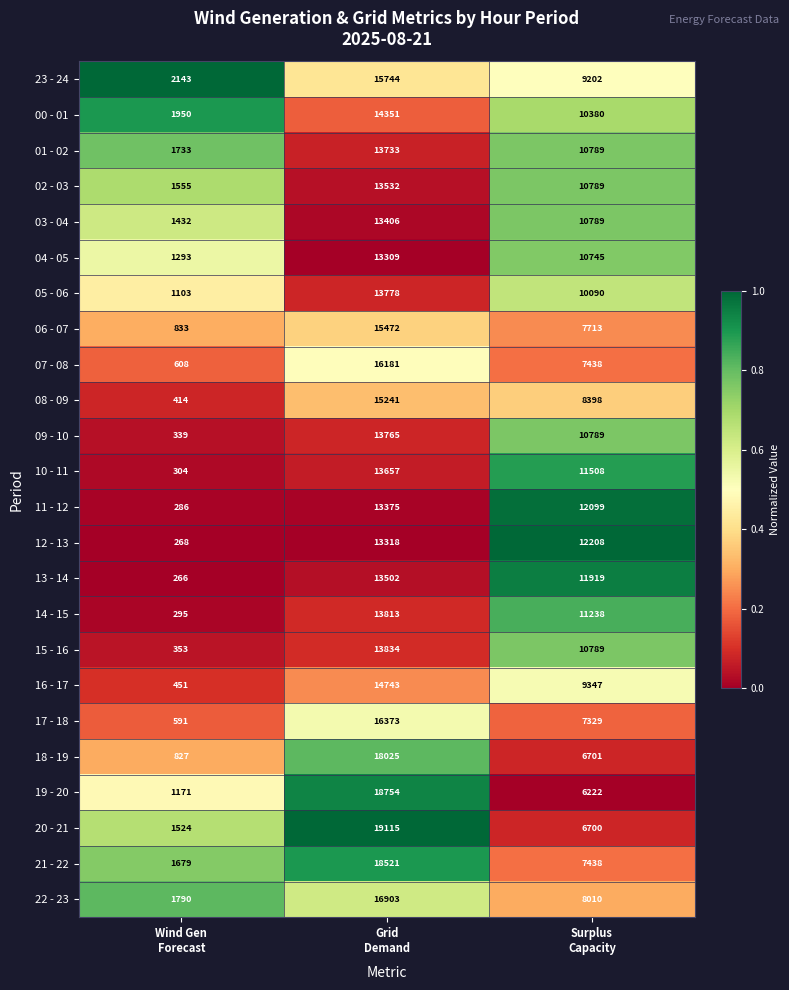

At which category is the sum across all series the highest?

Grid
Demand